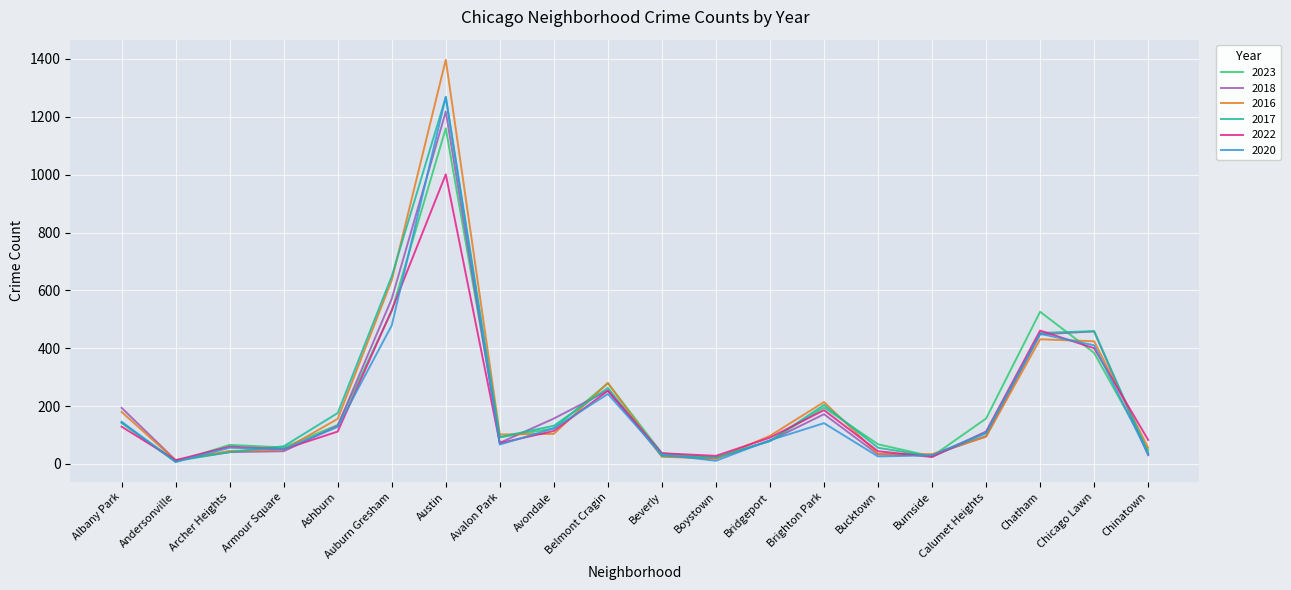

Which series changed the most between Belmont Cragin and Beverly?

2016